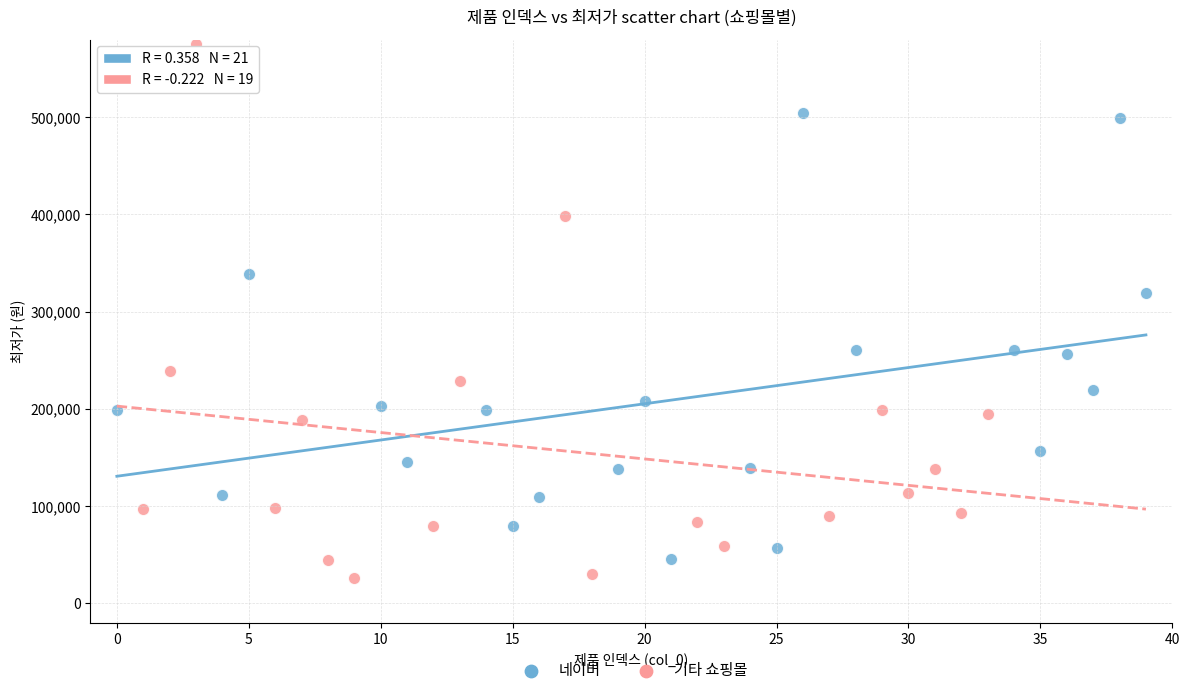

What are all the series names shown in the legend?

네이버, 기타 쇼핑몰